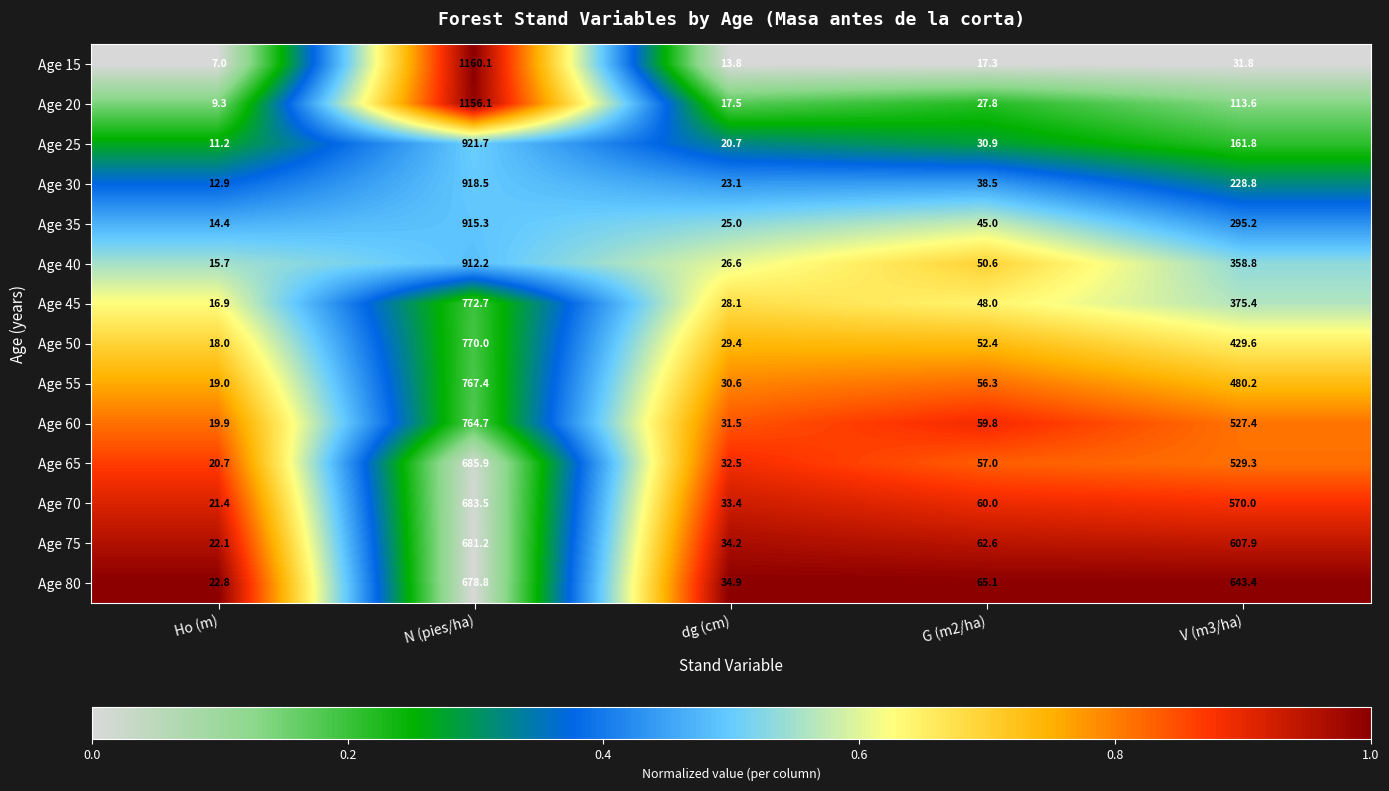

At which category is the sum across all series the highest?

N (pies/ha)